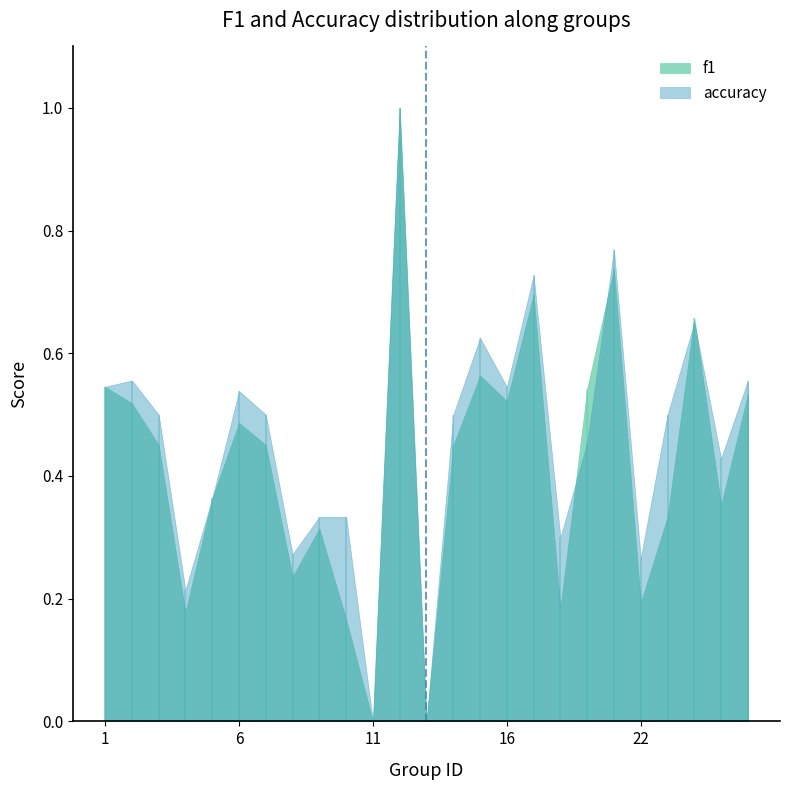

Which series has the largest total across all categories?

accuracy